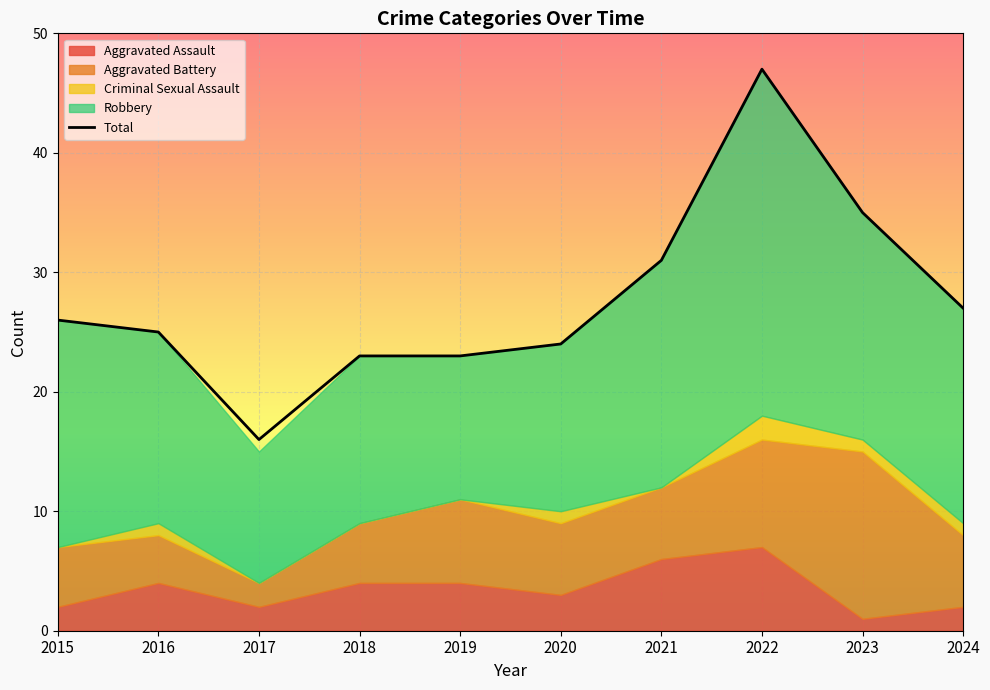

Reading left to right, extract all data points from this chart.

26	25	16	23	23	24	31	47	35	27